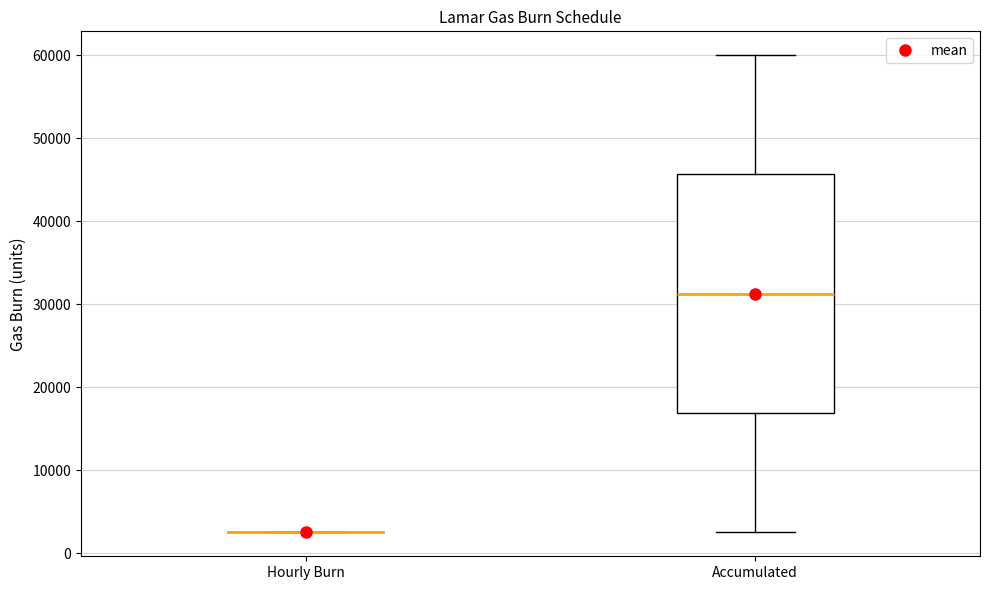

Reading left to right, read every box against the y-axis: the position of its median line, the range the box covers, and the ends of its whiskers. The values are not printed on the chart, so give them approximately, as read against the axis.

Hourly Burn: box collapsed to a line at 3000, whiskers 3000 to 3000
Accumulated: median 31000, box 17000 to 46000, whiskers 3000 to 60000